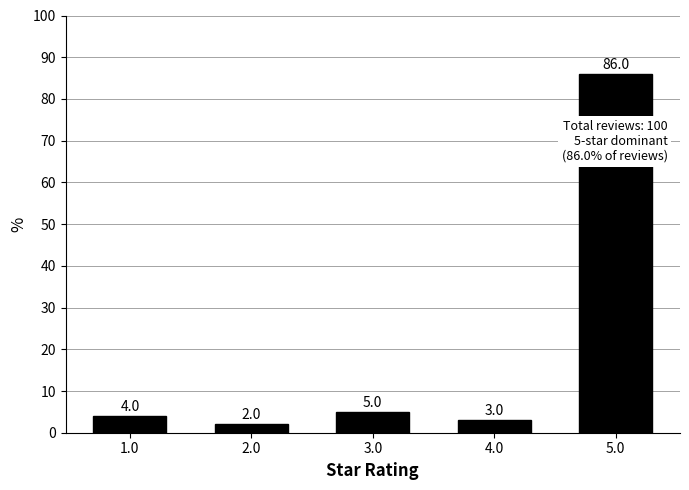

What is the label of the 3rd bar from the right?

3.0